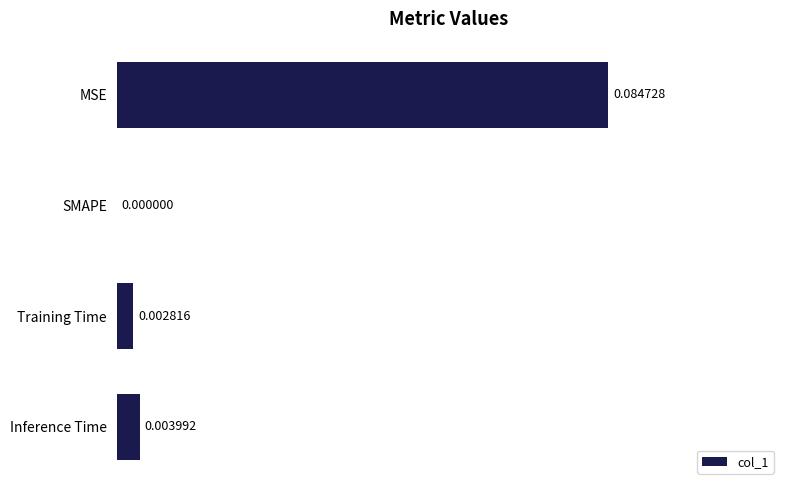

Which has a higher value, SMAPE or Inference Time?

Inference Time